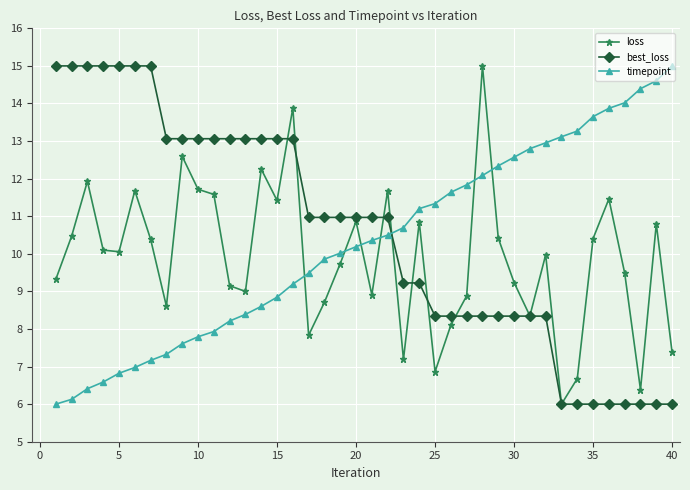

What is the sum of all loss values?

395.3